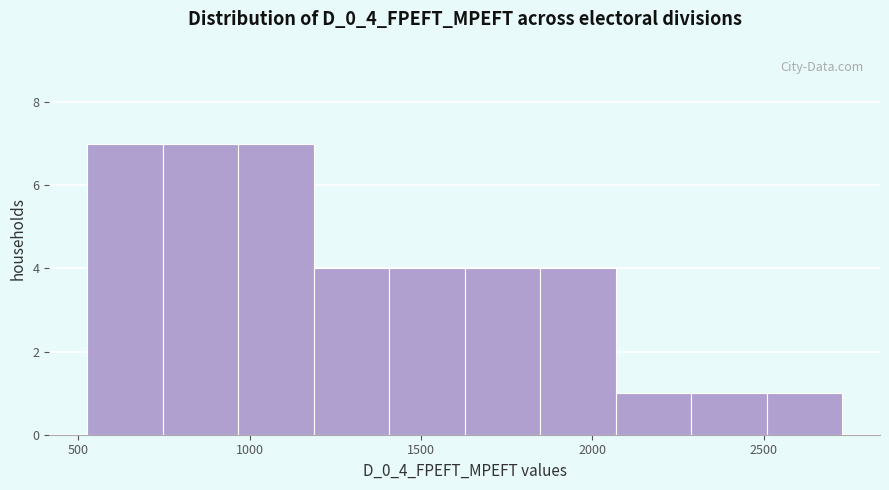

Reading left to right, transcribe this chart: for each bar, give the range it covers on the x-axis and its height. Neither the bar edges nor the heights are printed on the chart, so give them approximately, as read against the axes.

550 to 750: 7
750 to 950: 7
950 to 1200: 7
1200 to 1400: 4
1400 to 1650: 4
1650 to 1850: 4
1850 to 2050: 4
2050 to 2300: 1
2300 to 2500: 1
2500 to 2750: 1